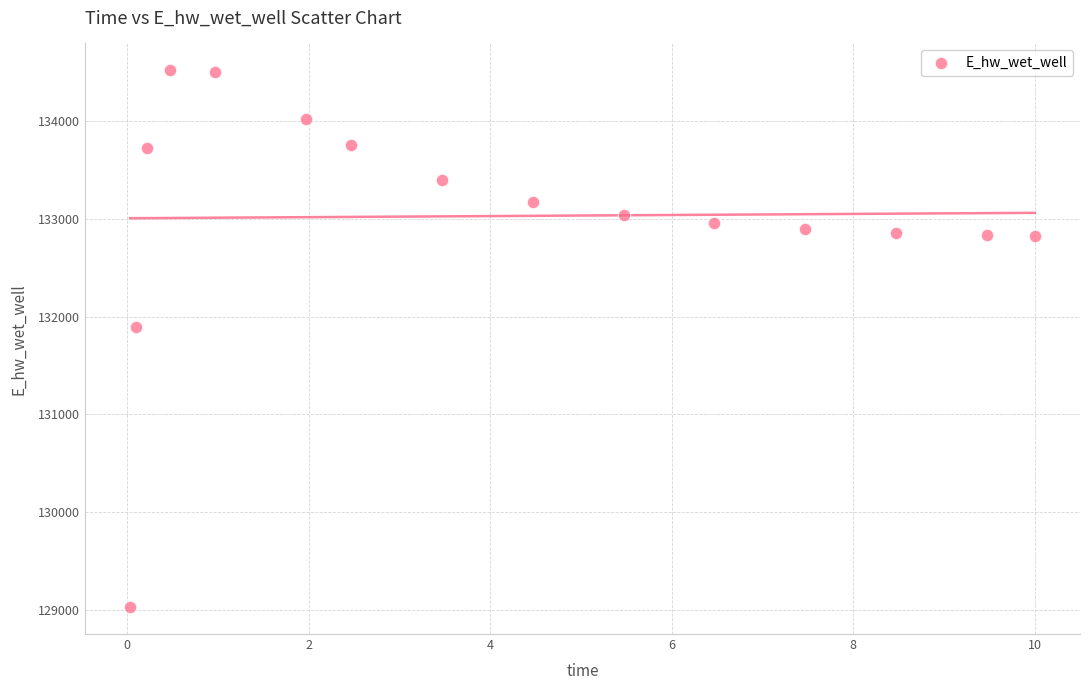

What is the range of Y values (max minus min)?

5488.1